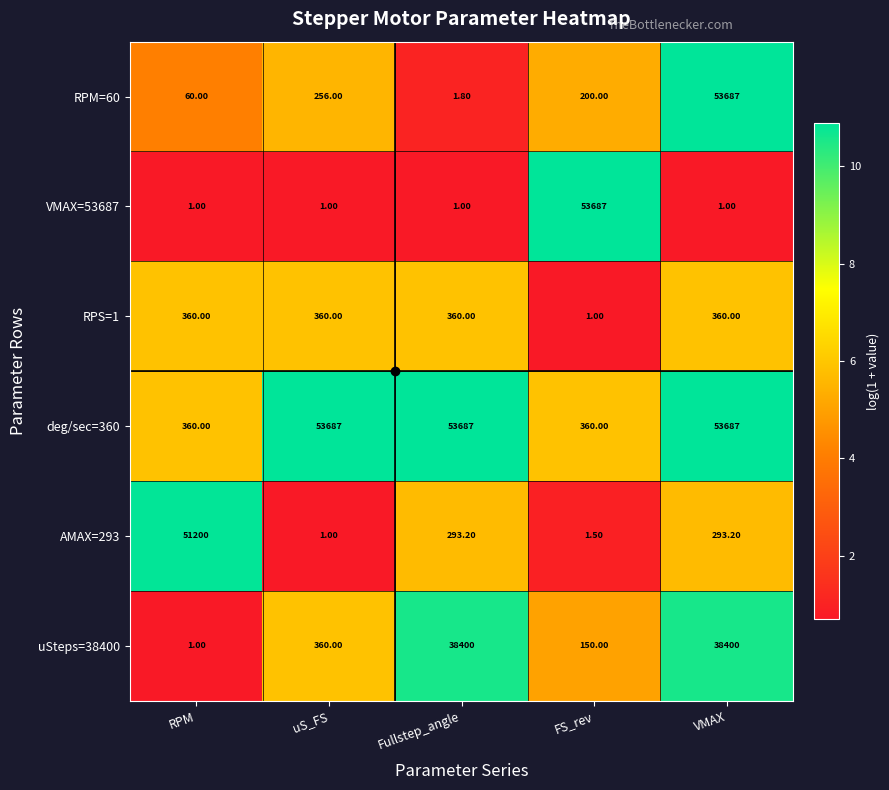

What is the greatest value displayed?

53687.0